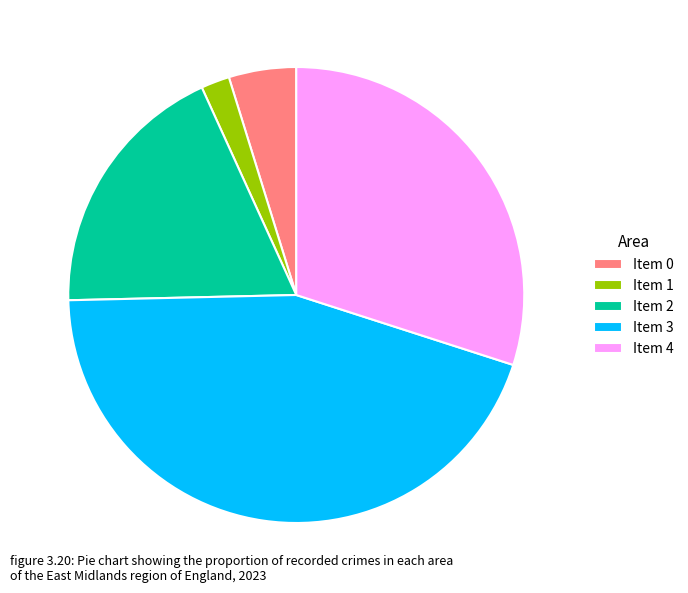

True or false: Item 0 accounts for 10% of the total.

False